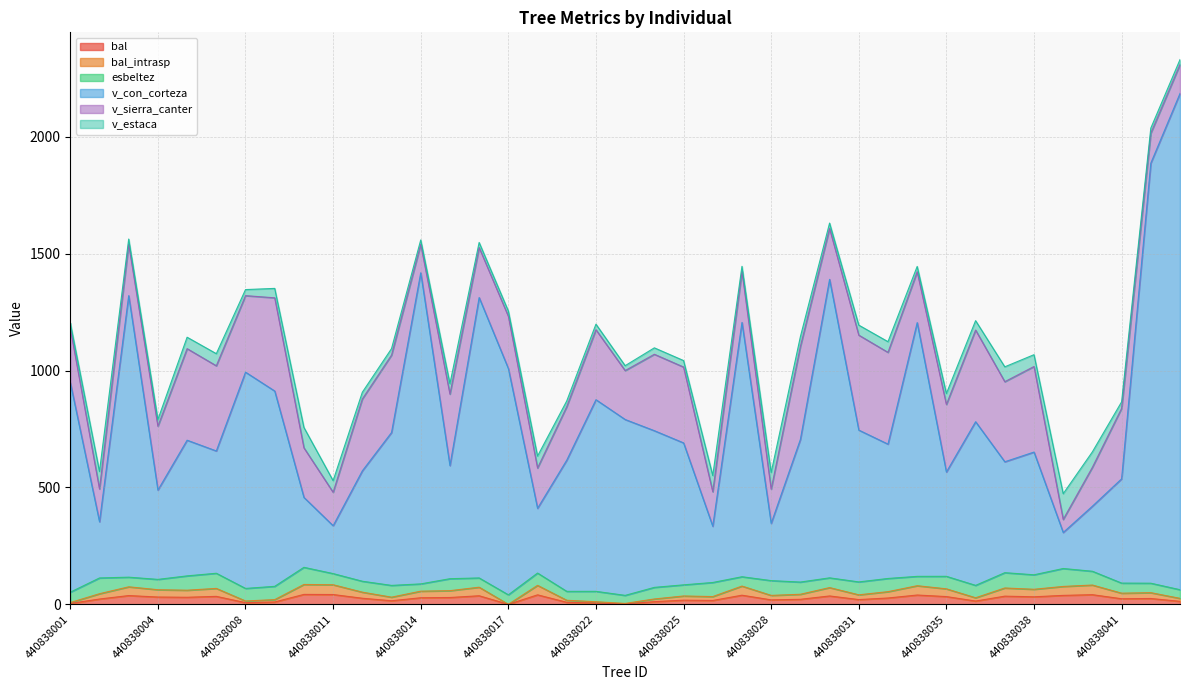

The bal series shows 6.6 at 440838004. True or false?

False